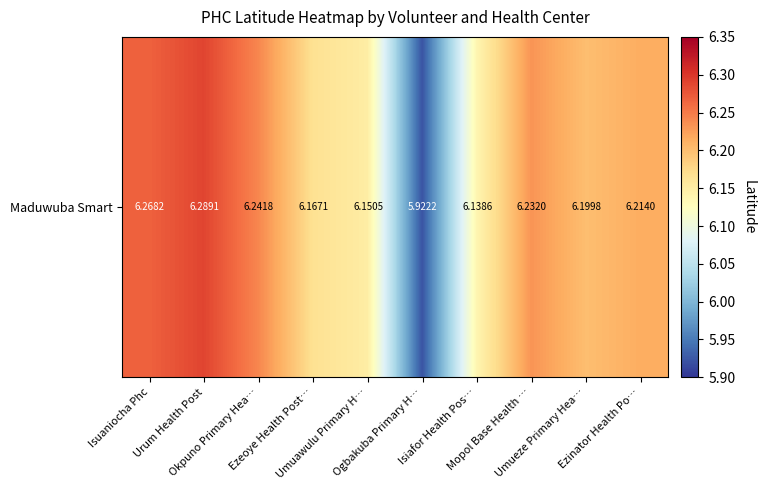

At which label does the data first exceed 6?

Isuaniocha Phc